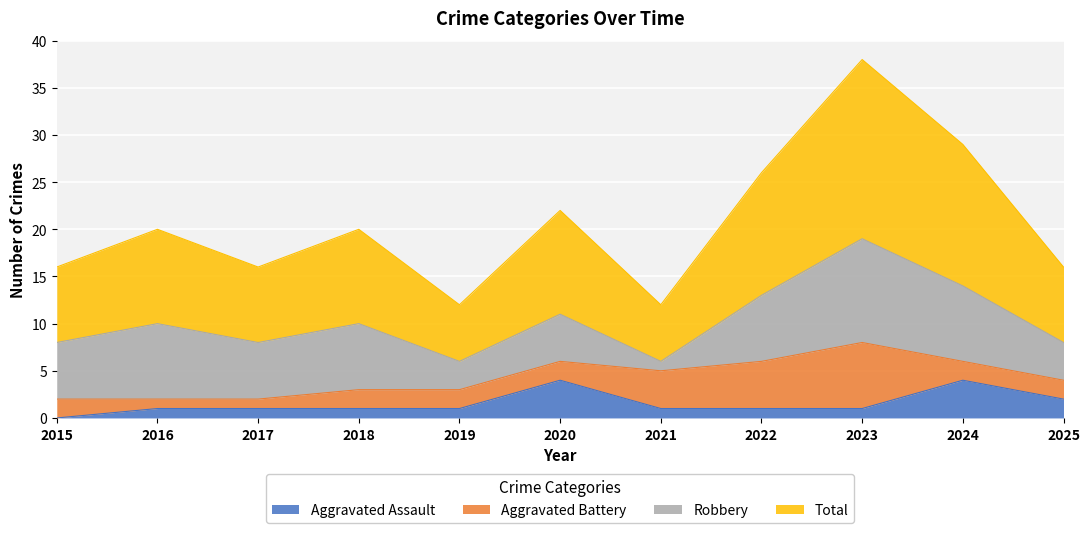

True or false: Aggravated Assault and Total cross at least once.

False